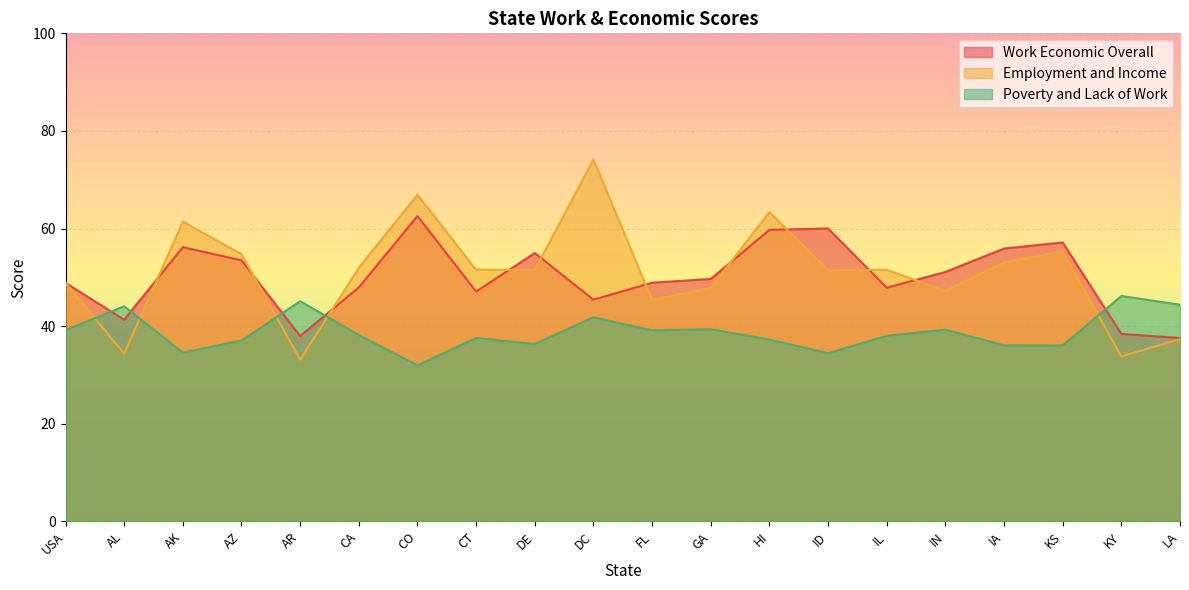

The value of Work Economic Overall at DE is 84.3. True or false?

False